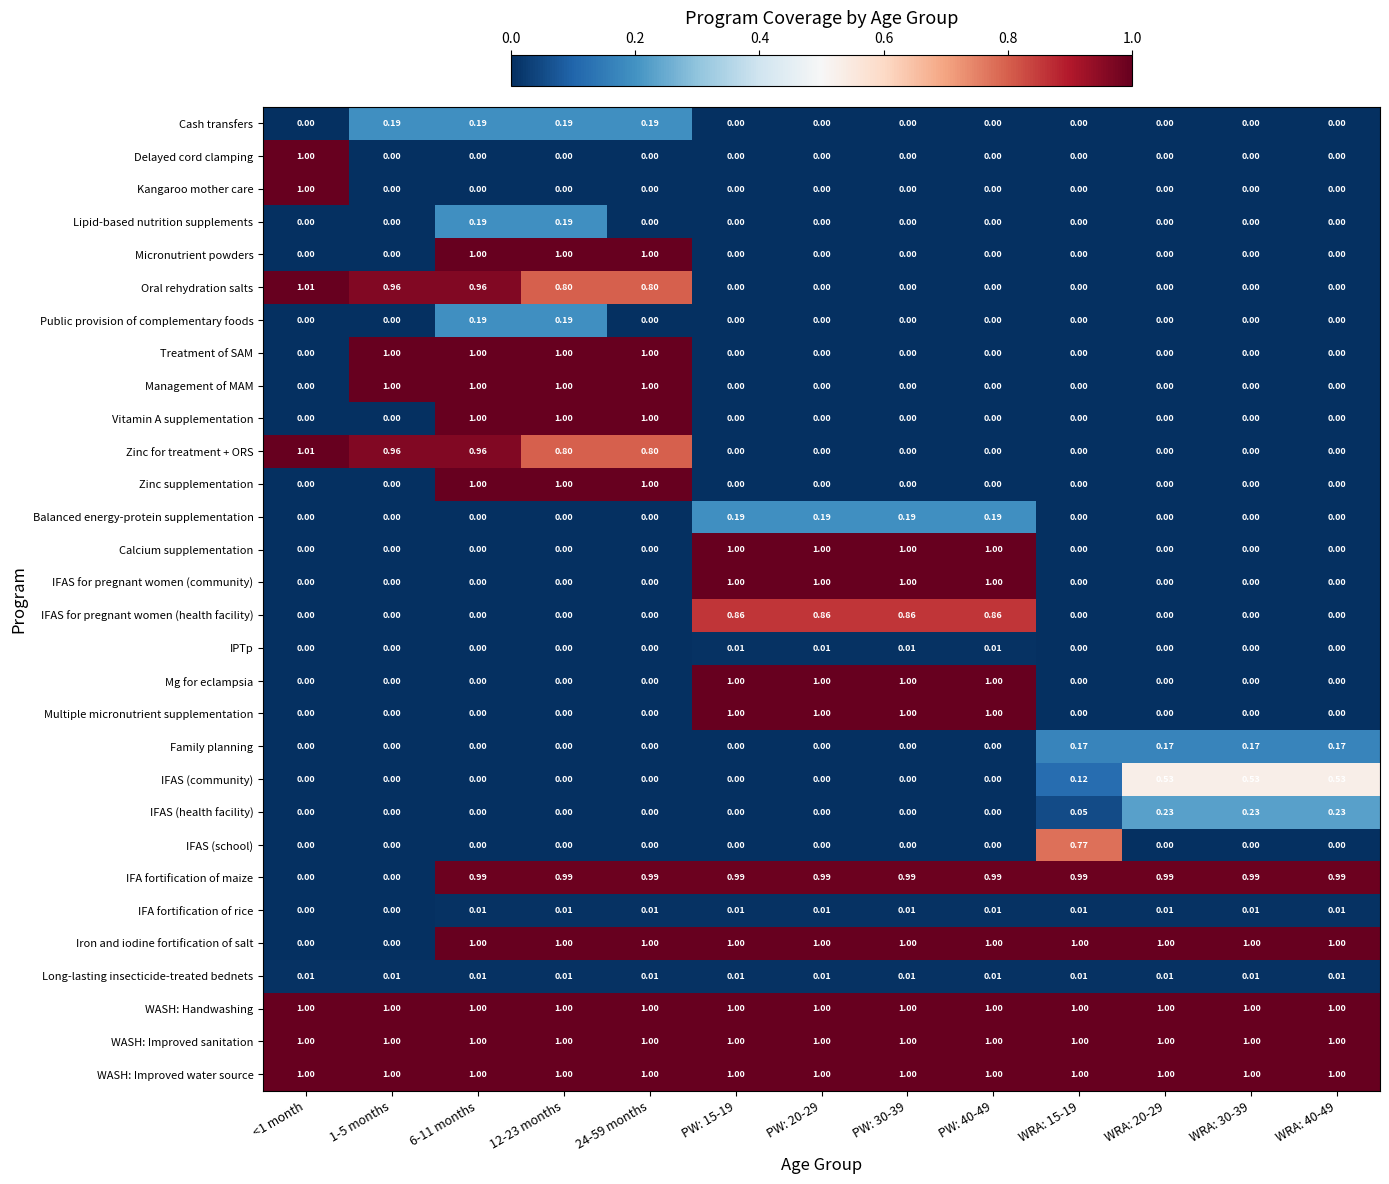

Is the value of Zinc for treatment + ORS at 1-5 months greater than the value of Kangaroo mother care at WRA: 15-19?

Yes